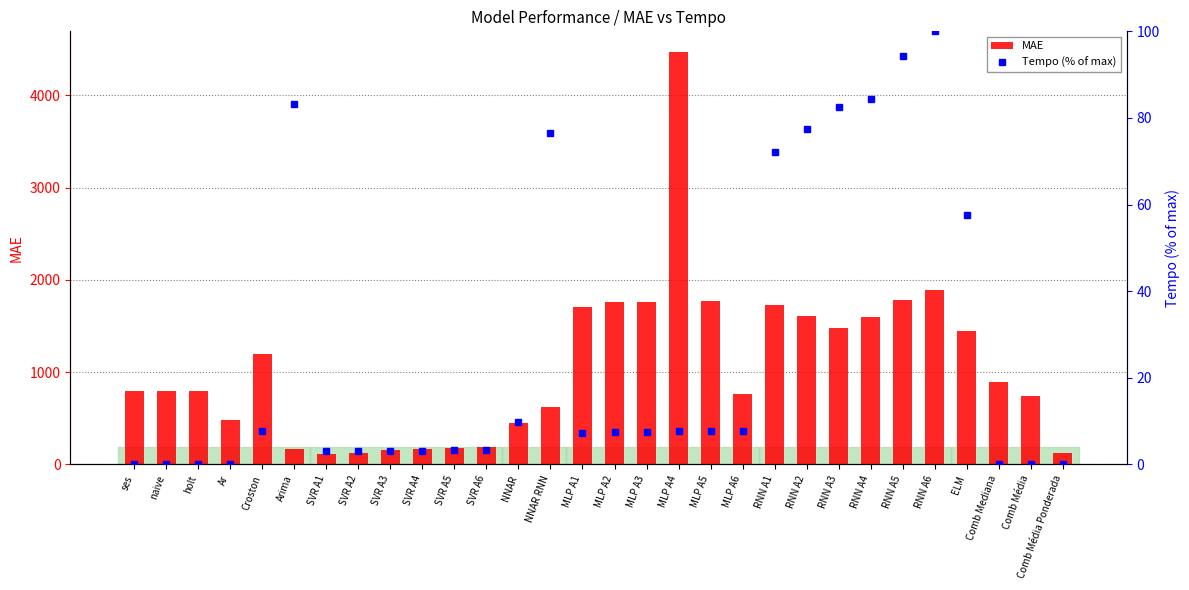

At how many categories does at least one series exceed 1183?

13